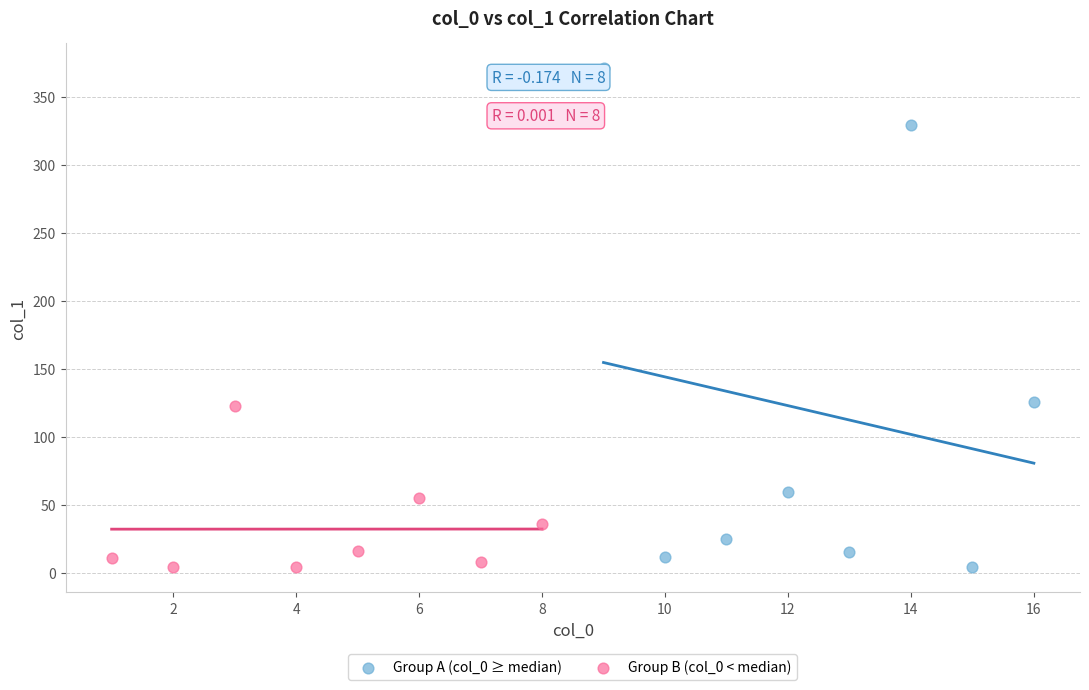

Which series has the largest Y range (max minus min)?

Group A (col_0 ≥ median)